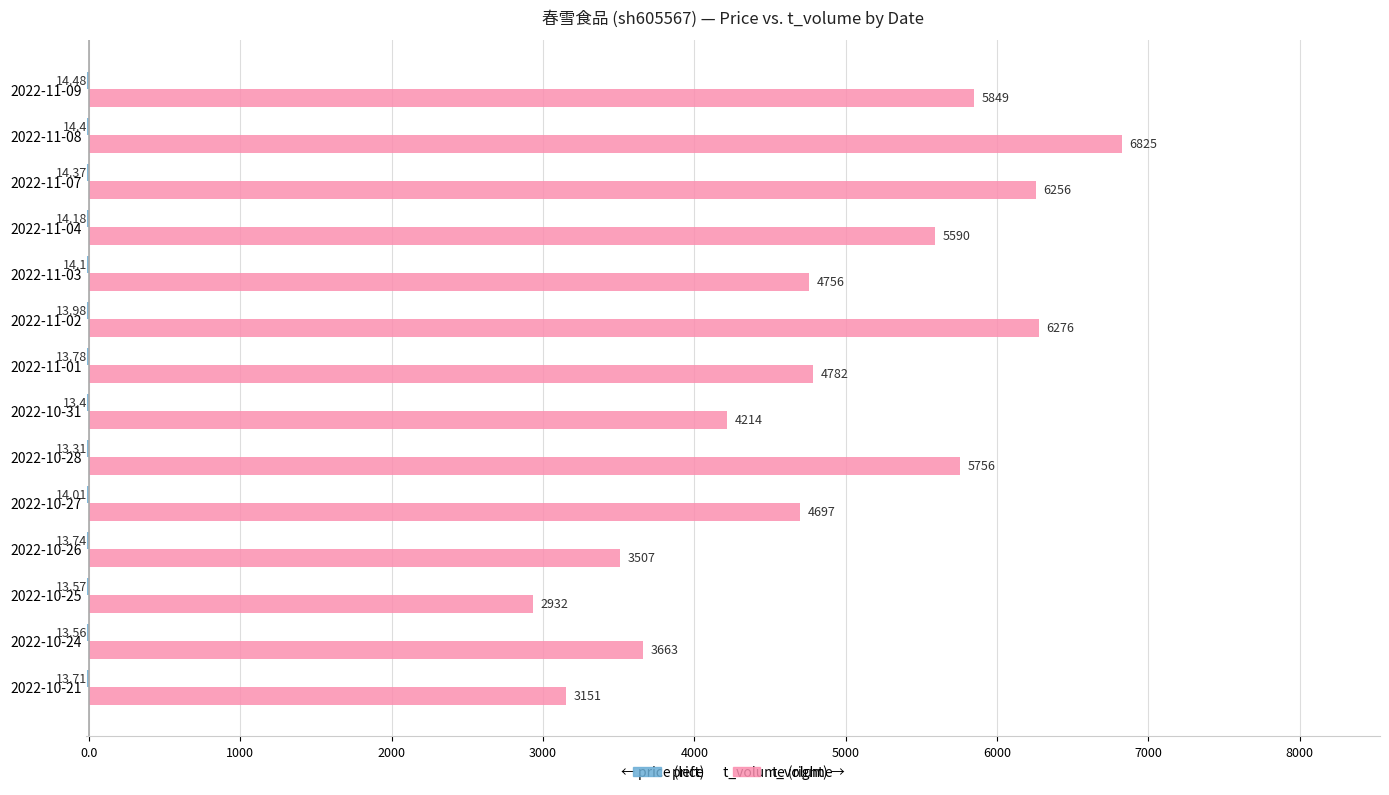

Which series has the widest spread of values?

t_volume